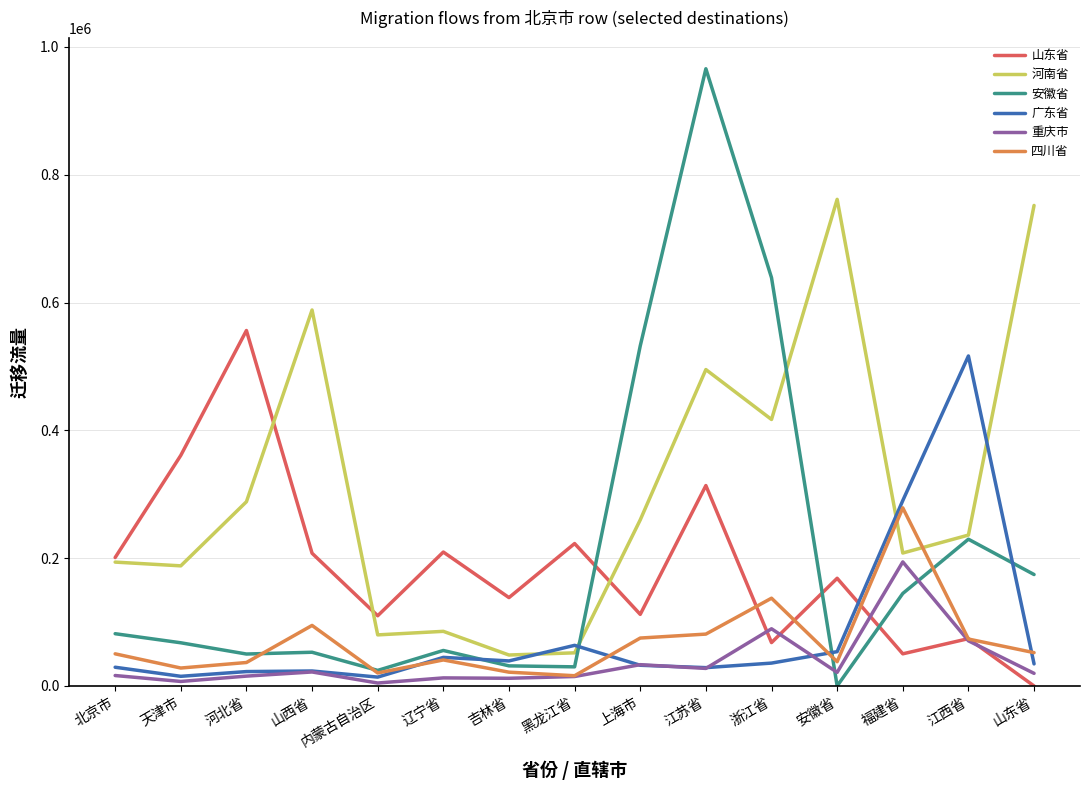

Which series has the widest spread of values?

安徽省